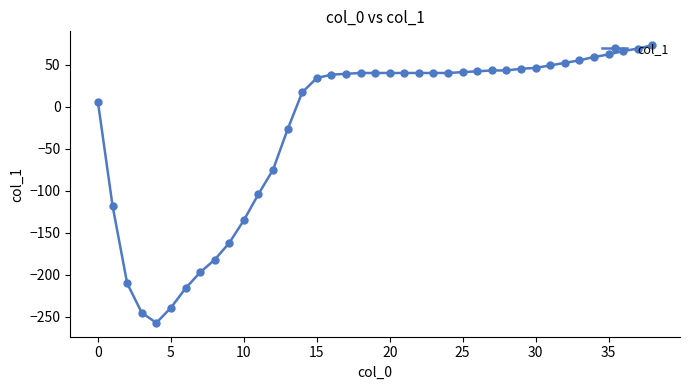

What is the smallest value displayed?

-257